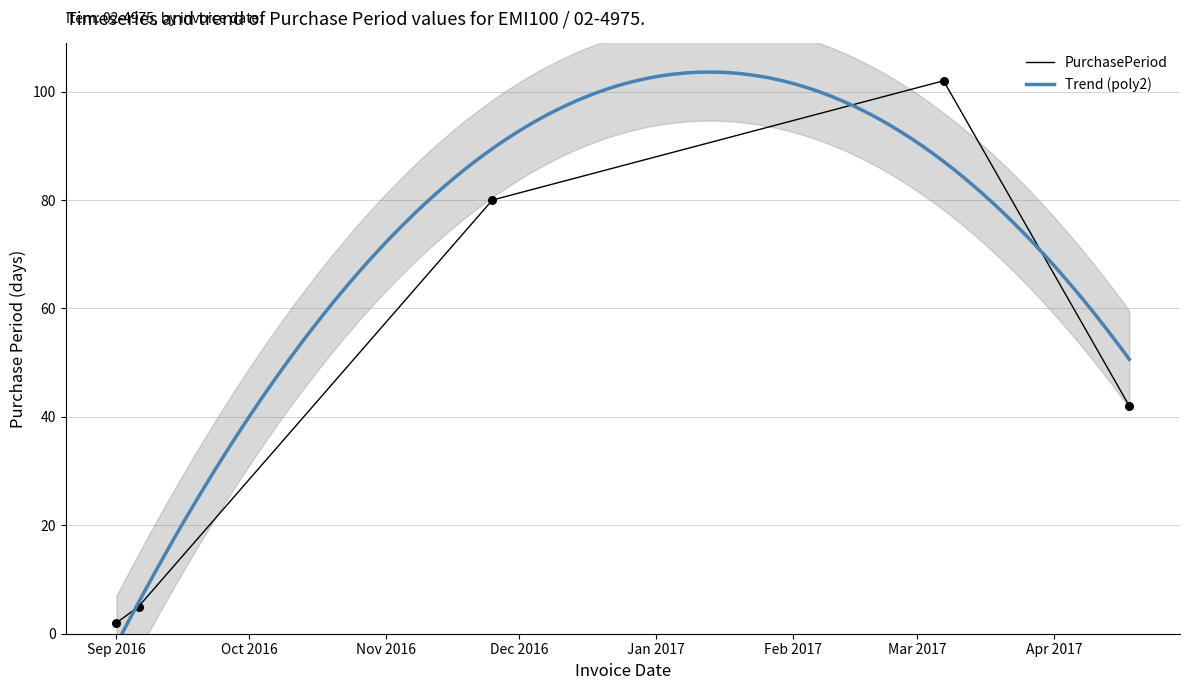

Between 2017-03-07 and 2017-04-18, which is larger?

2017-03-07